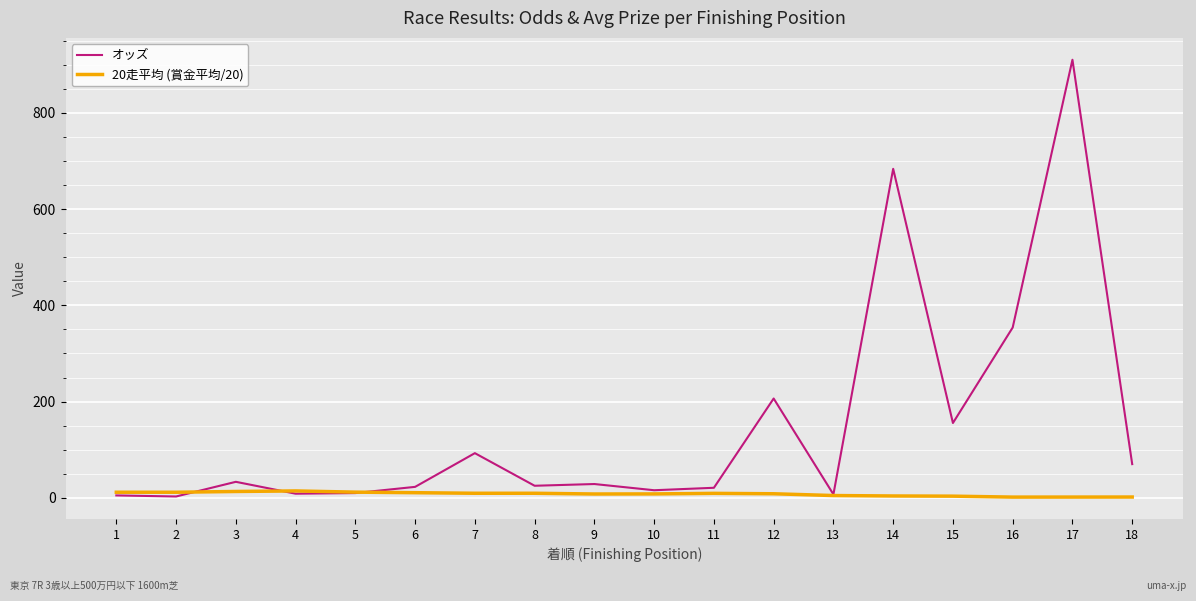

Which series has the largest range (max minus min)?

オッズ